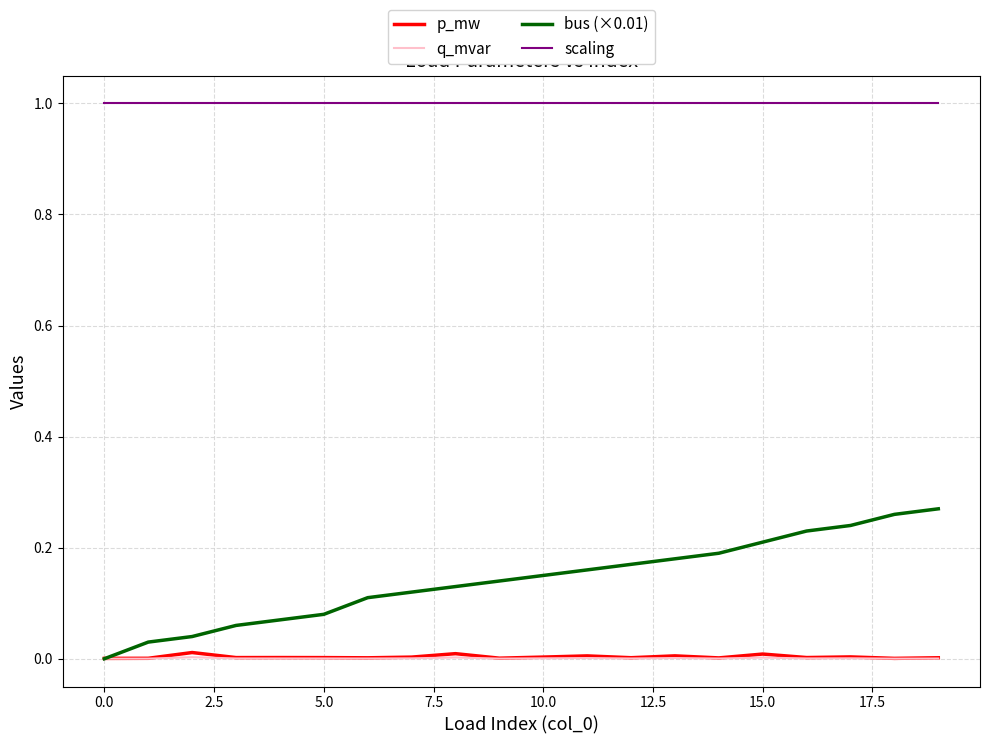

Which series ends up on top after the final intersection of bus (×0.01) and p_mw?

bus (×0.01)